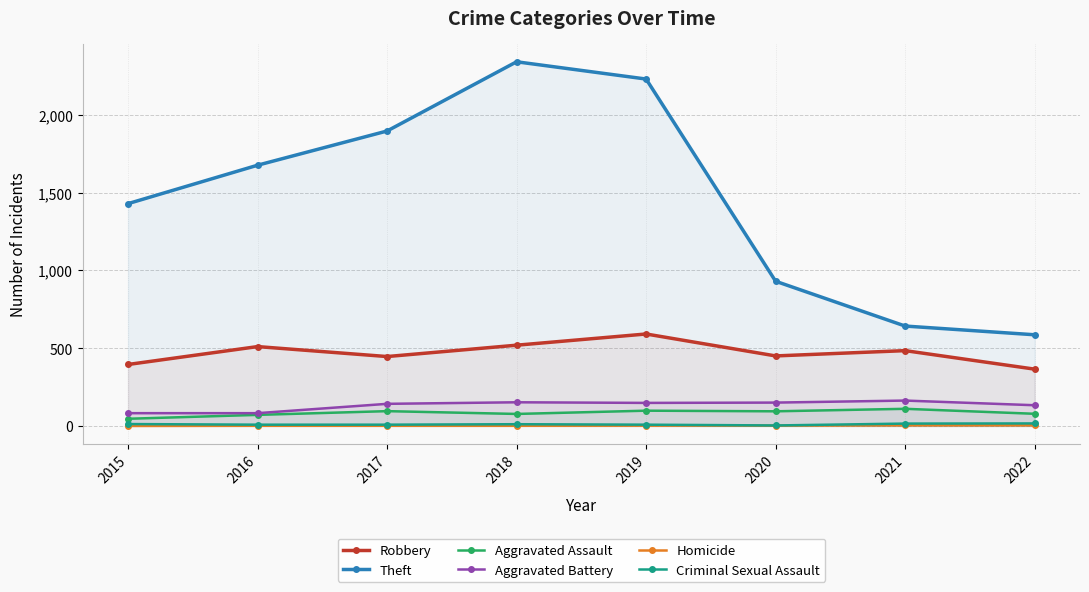

Is it true that Criminal Sexual Assault equals 4 at 2018?

False